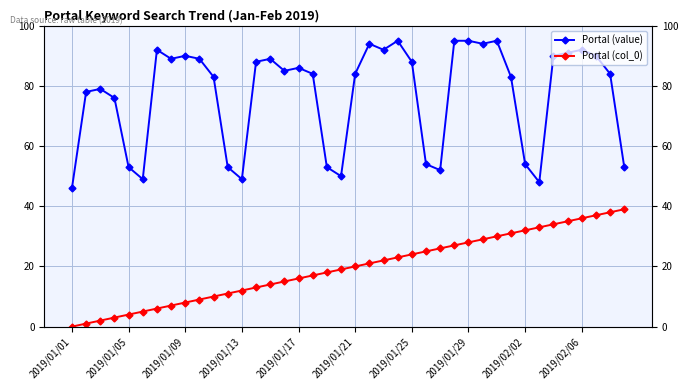

Which series has the largest total across all categories?

Portal (value)